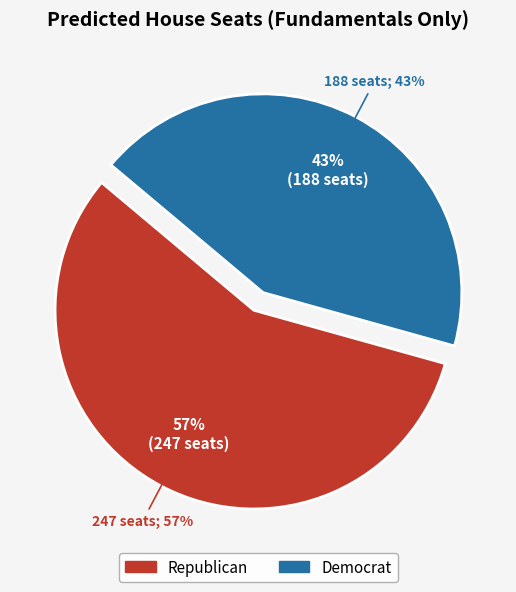

The D slice represents 43% of the pie. True or false?

True